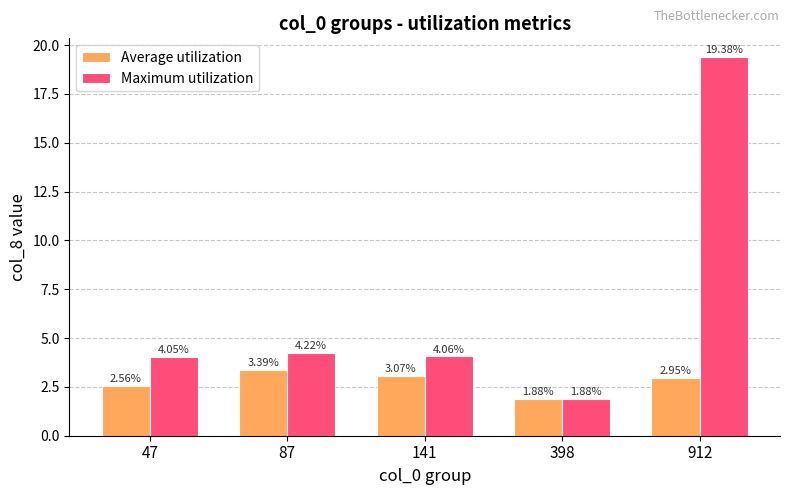

List the series in order of their overall mean, lowest first.

Average utilization, Maximum utilization